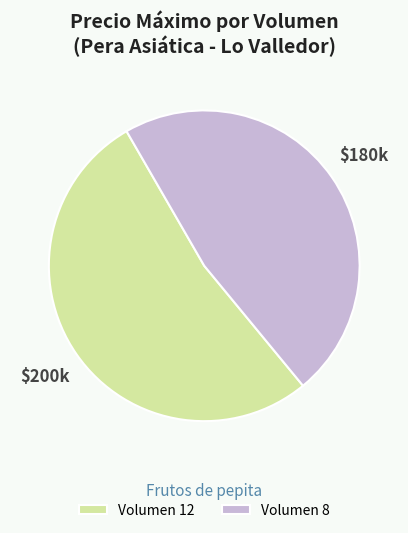

Is the sum of Volumen 12 and Volumen 8 greater than half?

Yes